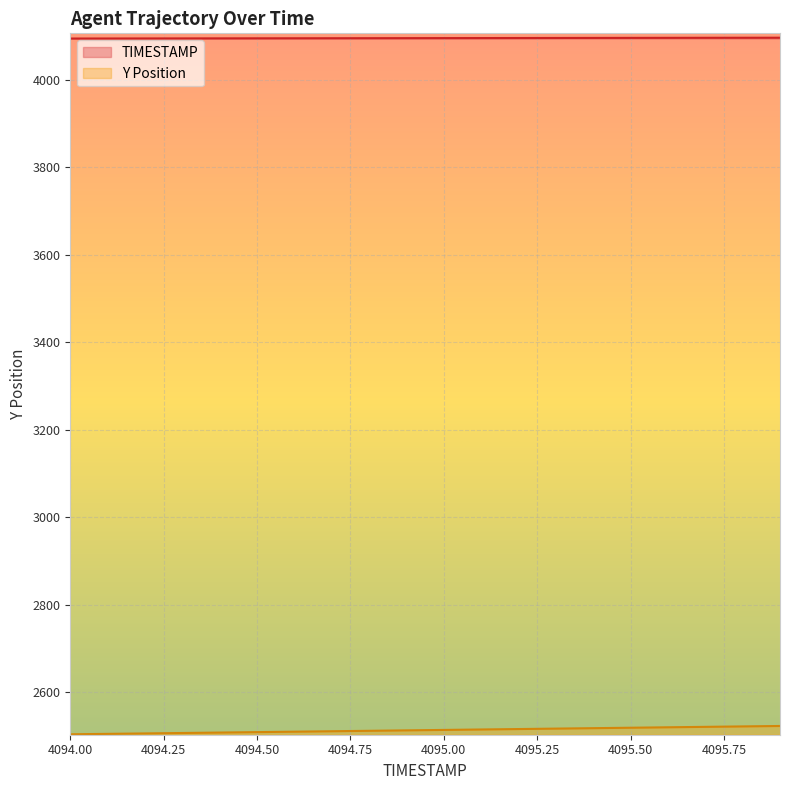

What is the difference between the Y values at 4094.6 and 4095.8?

12.0